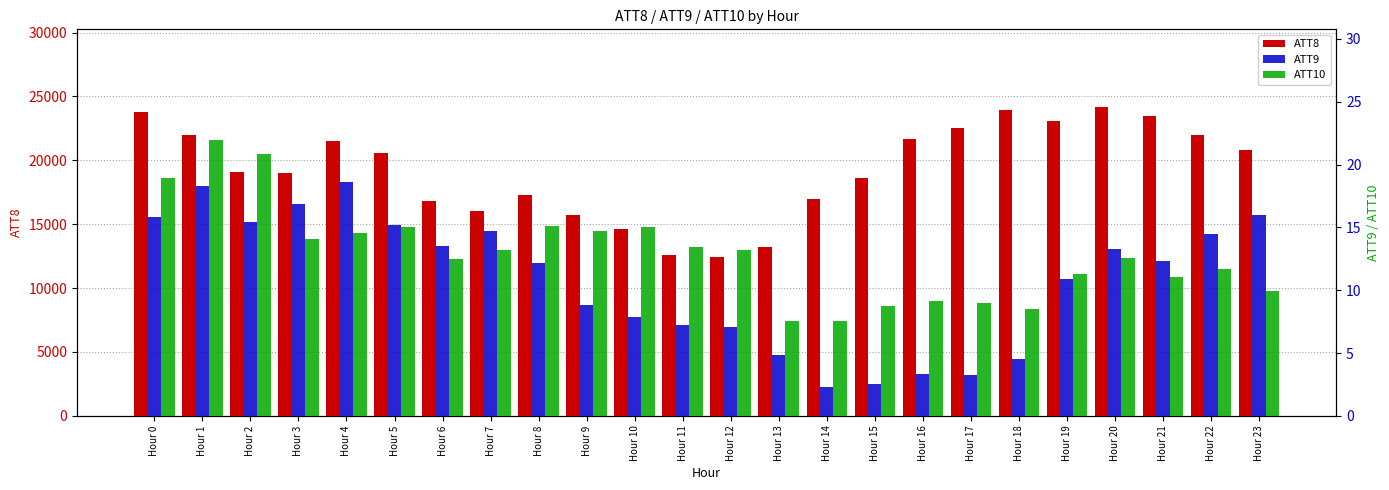

Reading left to right, list all the values displayed in this chart.

ATT8: Hour 0=23800.0	Hour 1=22000.0	Hour 2=19100.0	Hour 3=19000.0	Hour 4=21500.0	Hour 5=20600.0	Hour 6=16800.0	Hour 7=16000.0	Hour 8=17300.0	Hour 9=15700.0	Hour 10=14600.0	Hour 11=12600.0	Hour 12=12400.0	Hour 13=13200.0	Hour 14=17000.0	Hour 15=18600.0	Hour 16=21700.0	Hour 17=22500.0	Hour 18=23900.0	Hour 19=23100.0	Hour 20=24200.0	Hour 21=23500.0	Hour 22=22000.0	Hour 23=20800.0
ATT9: Hour 0=15.9	Hour 1=18.3	Hour 2=15.5	Hour 3=16.8	Hour 4=18.6	Hour 5=15.2	Hour 6=13.5	Hour 7=14.7	Hour 8=12.2	Hour 9=8.8	Hour 10=7.9	Hour 11=7.2	Hour 12=7.0	Hour 13=4.8	Hour 14=2.3	Hour 15=2.5	Hour 16=3.3	Hour 17=3.2	Hour 18=4.5	Hour 19=10.9	Hour 20=13.2	Hour 21=12.3	Hour 22=14.5	Hour 23=16.0
ATT10: Hour 0=19.0	Hour 1=22.0	Hour 2=20.9	Hour 3=14.1	Hour 4=14.6	Hour 5=15.0	Hour 6=12.5	Hour 7=13.2	Hour 8=15.1	Hour 9=14.7	Hour 10=15.0	Hour 11=13.4	Hour 12=13.2	Hour 13=7.5	Hour 14=7.5	Hour 15=8.8	Hour 16=9.1	Hour 17=9.0	Hour 18=8.5	Hour 19=11.3	Hour 20=12.6	Hour 21=11.1	Hour 22=11.7	Hour 23=10.0